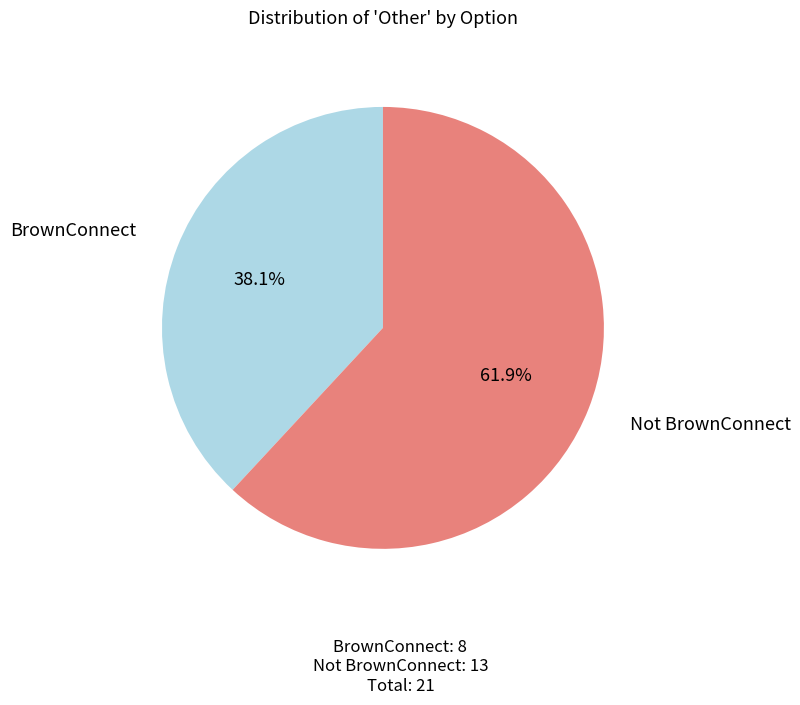

Is there any slice that represents more than half of the pie?

Yes